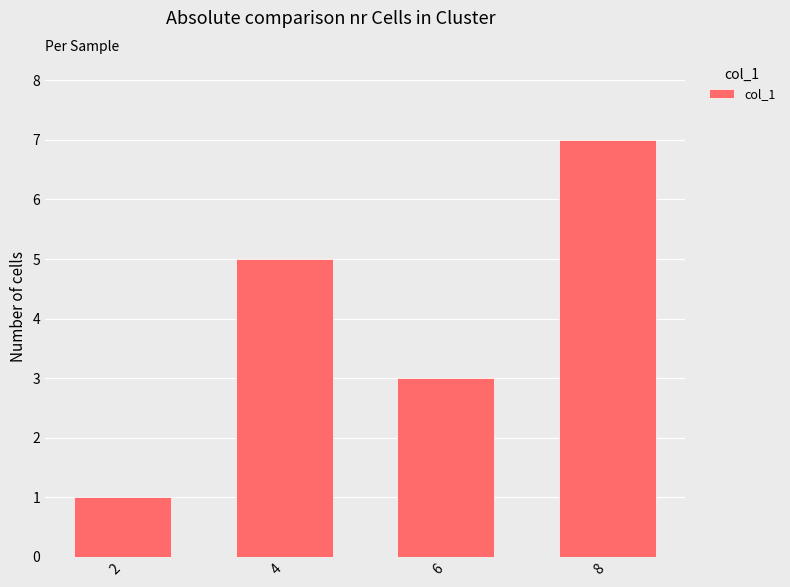

Reading left to right, extract all data points from this chart.

2=1	4=5	6=3	8=7